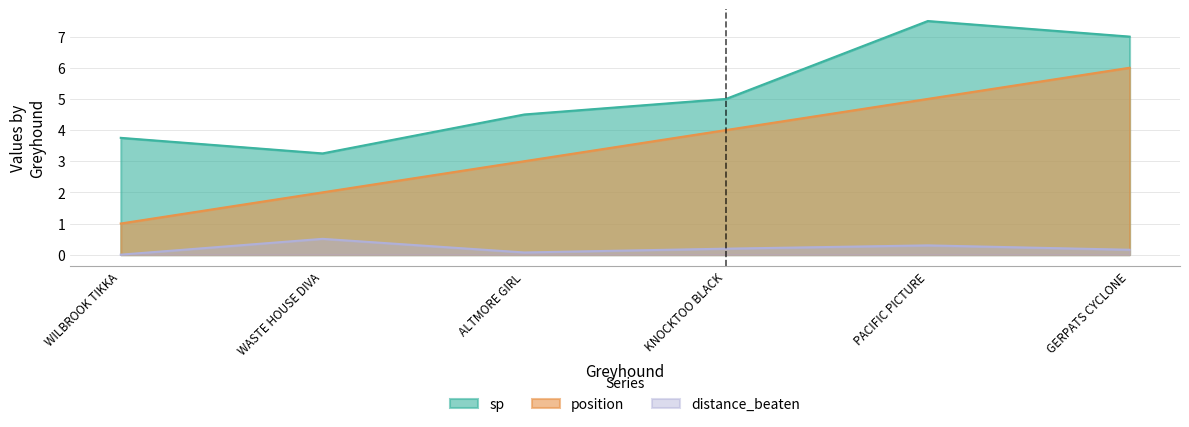

What is the greatest value displayed?

7.5